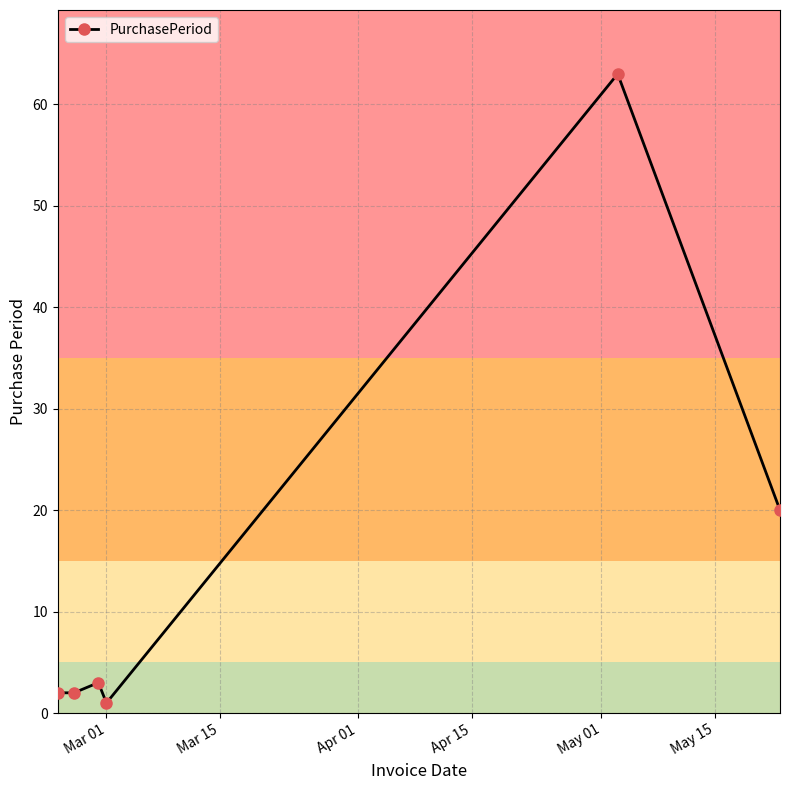

What is the difference between the maximum and minimum values?

62